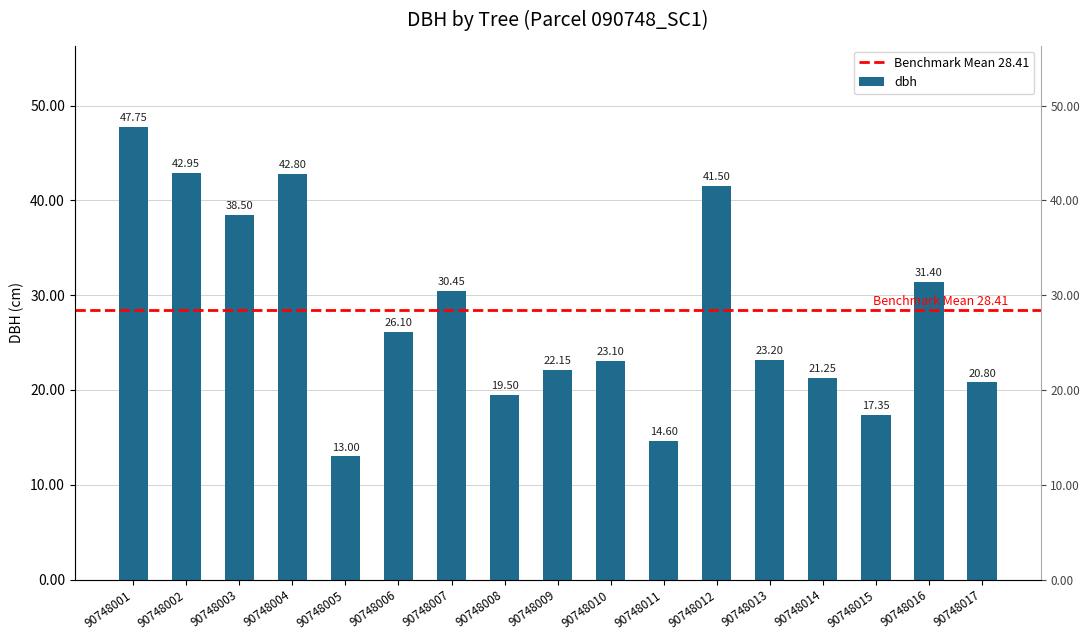

Are the bars grouped side by side (vs. stacked)?

No